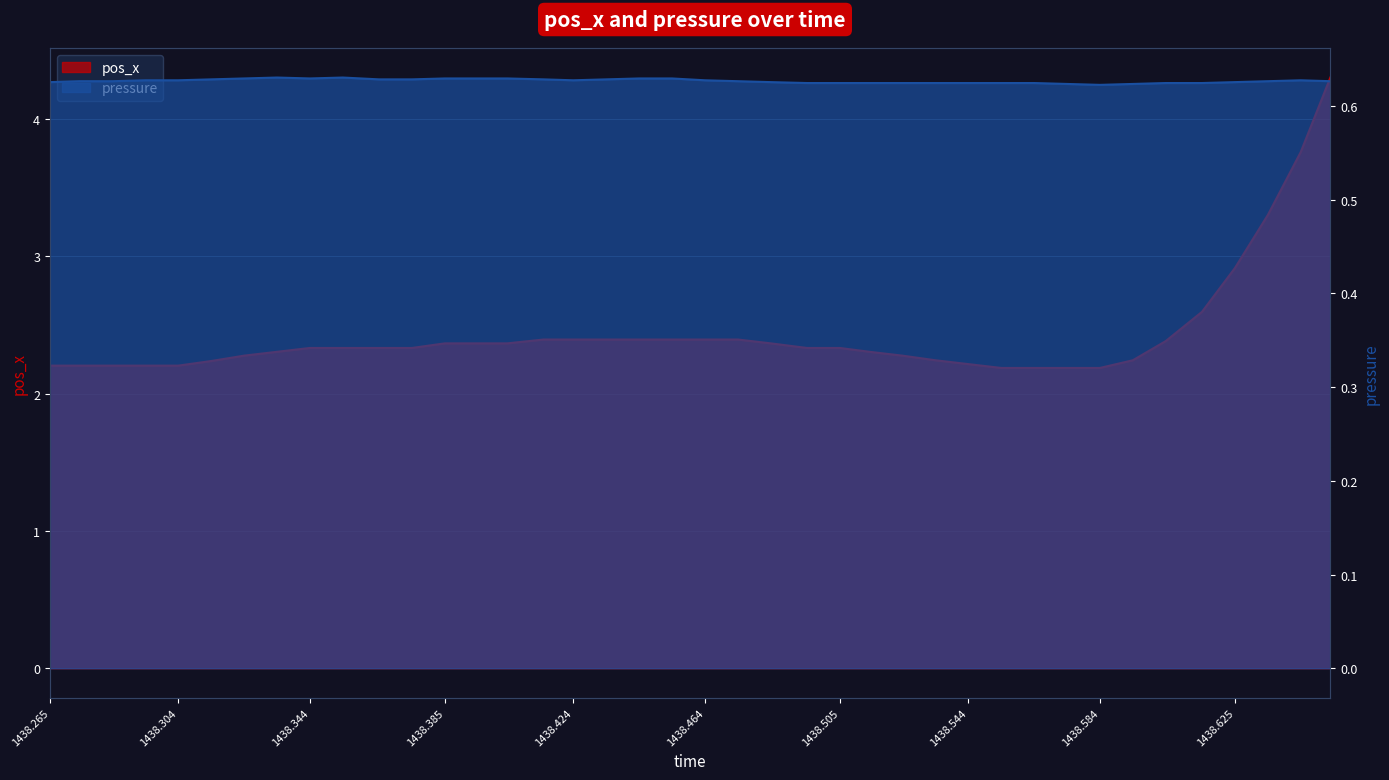

List the series in order of their overall mean, highest first.

pos_x, pressure